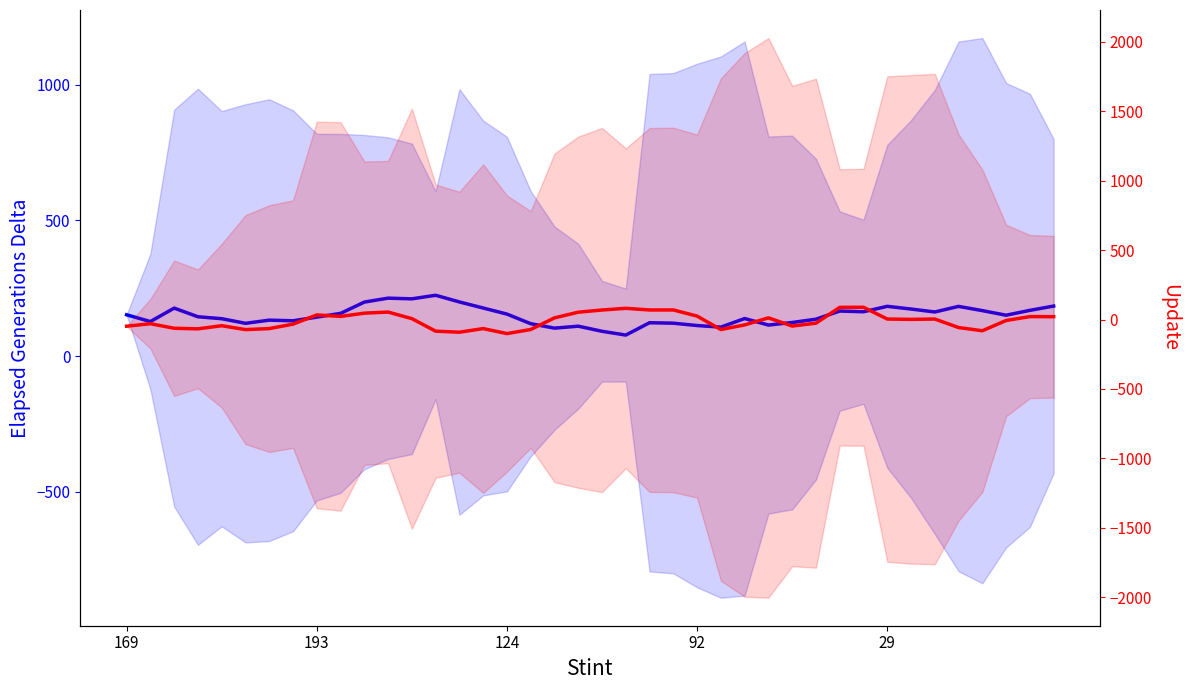

The value of y (Elapsed Generations Delta) at 6 is 132.2. True or false?

True